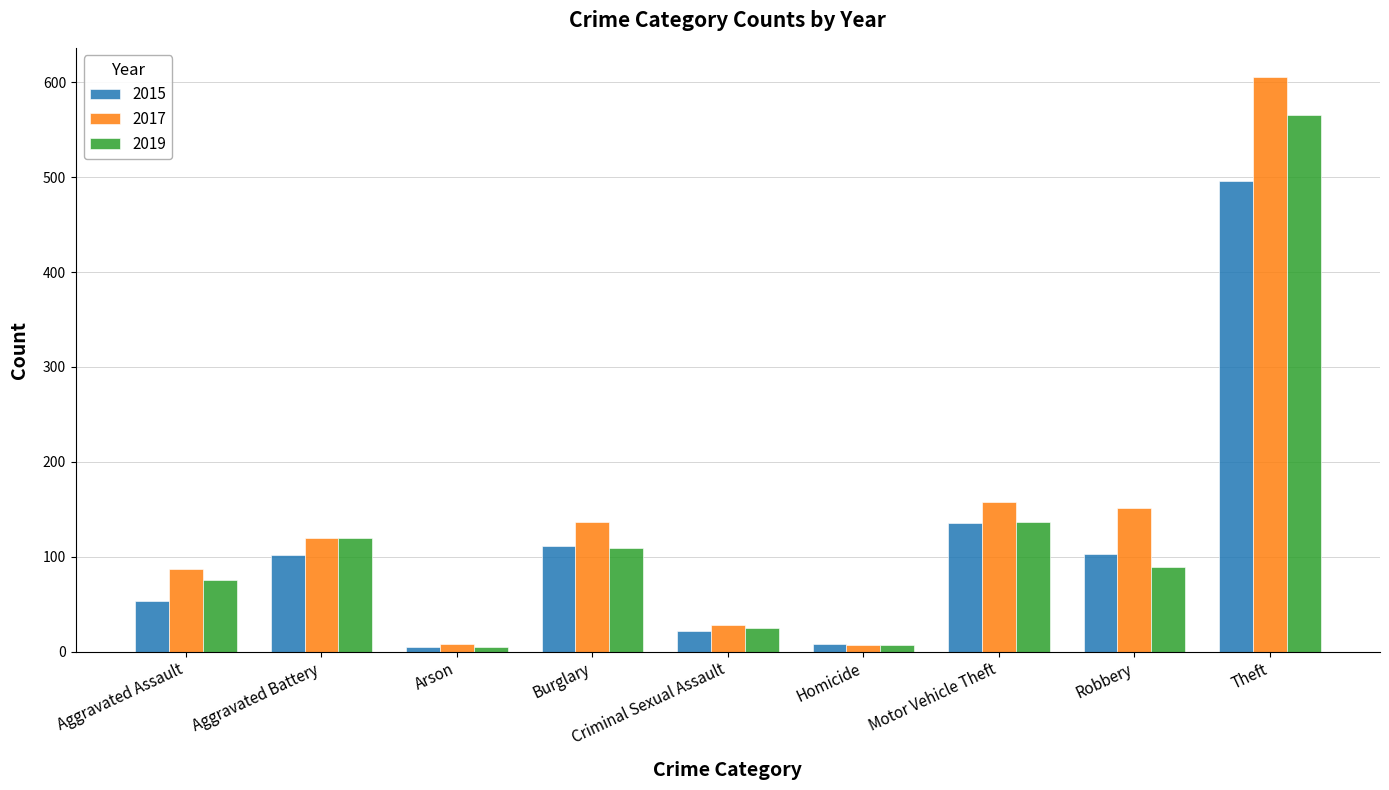

How many data points in 2017 are less than 120?

4